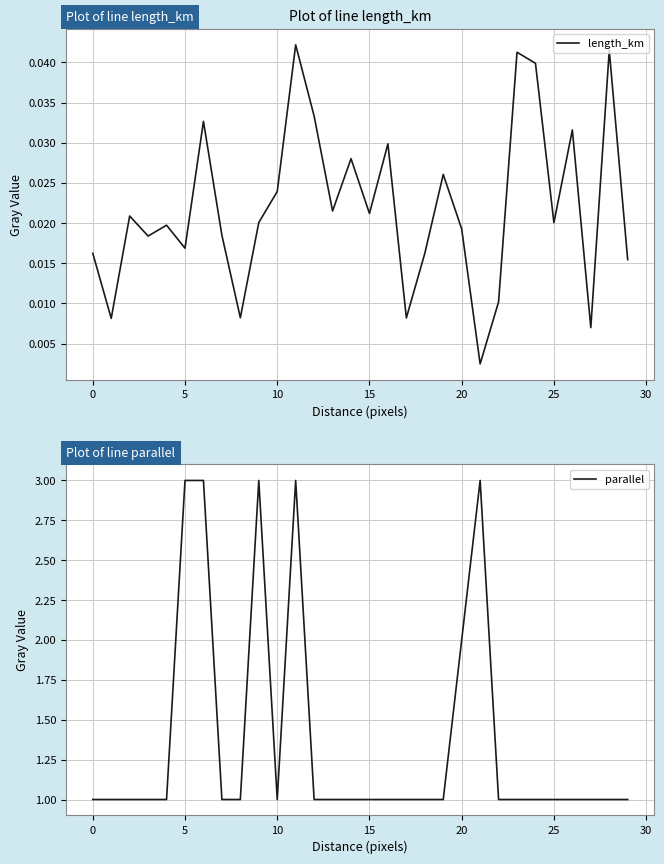

What is the sum of the parallel values at 19 and 18?

2.0